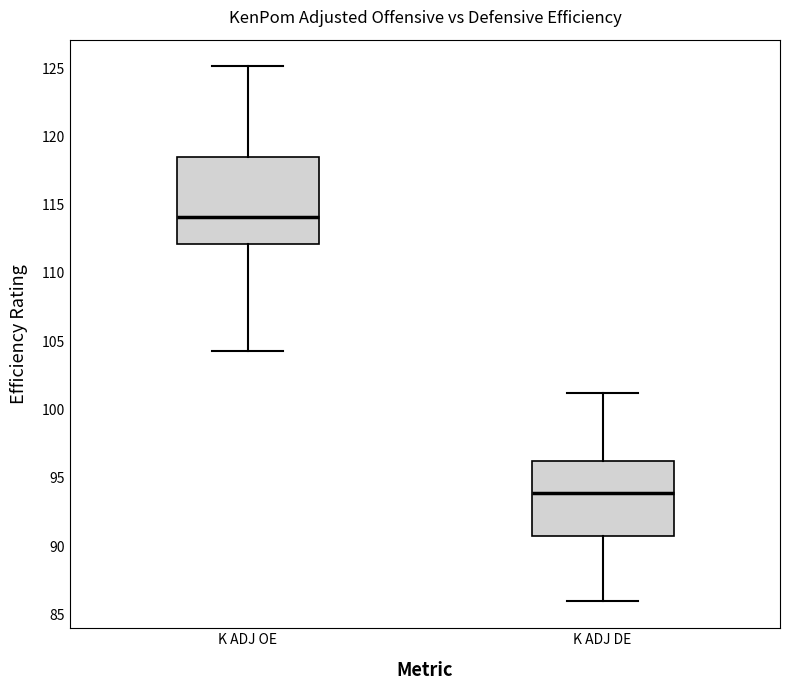

Reading left to right, read every box against the y-axis: the position of its median line, the range the box covers, and the ends of its whiskers. The values are not printed on the chart, so give them approximately, as read against the axis.

K ADJ OE: median 114.0, box 112.0 to 118.5, whiskers 104.5 to 125.0
K ADJ DE: median 94.0, box 91.0 to 96.0, whiskers 86.0 to 101.0